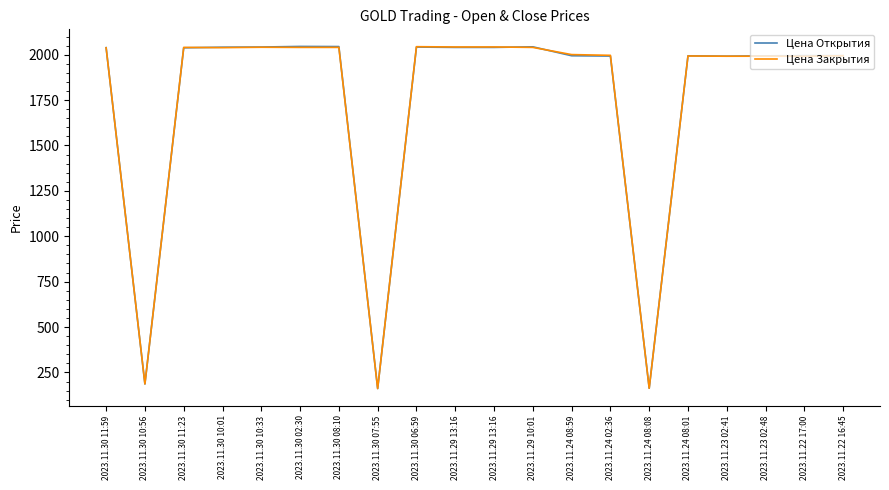

Reading right to left, what are all the values shown in this chart?

Цена Открытия: 1994.4	1994.6	1993.4	1991.7	1993.6	162.9	1992.3	1994.0	2043.2	2039.9	2039.9	2041.9	161.3	2044.6	2045.3	2042.0	2041.0	2037.8	186.5	2038.5
Цена Закрытия: 1994.1	1991.1	1991.6	1991.4	1992.7	163.0	1996.3	2000.4	2040.0	2042.4	2042.3	2044.0	161.4	2040.0	2040.0	2040.8	2038.7	2039.9	186.7	2037.9